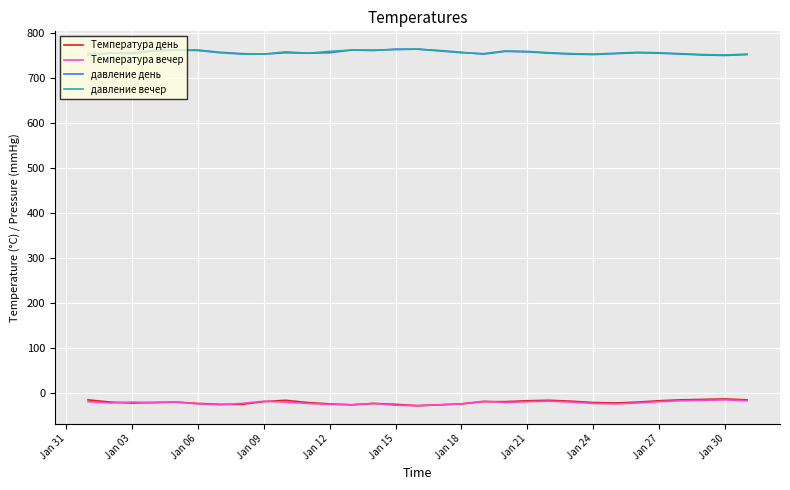

What is the smallest value displayed?

-29